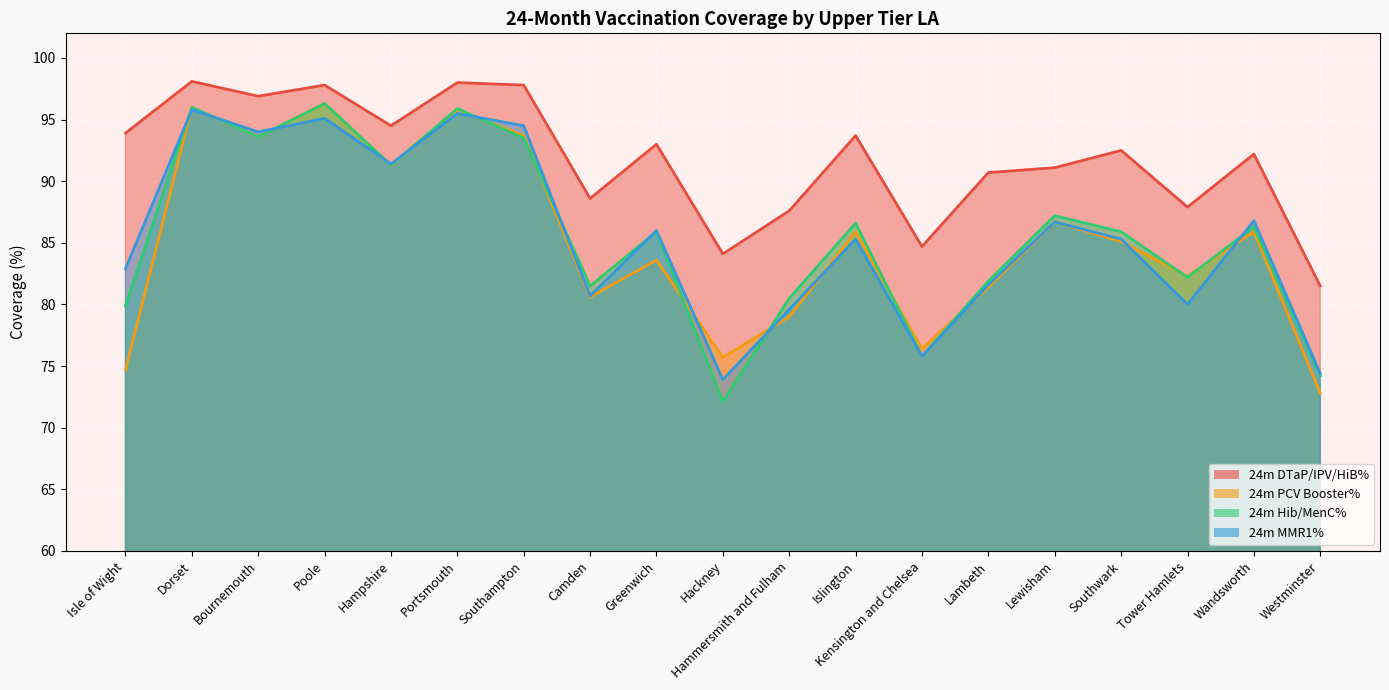

How many lines are shown in the chart?

4